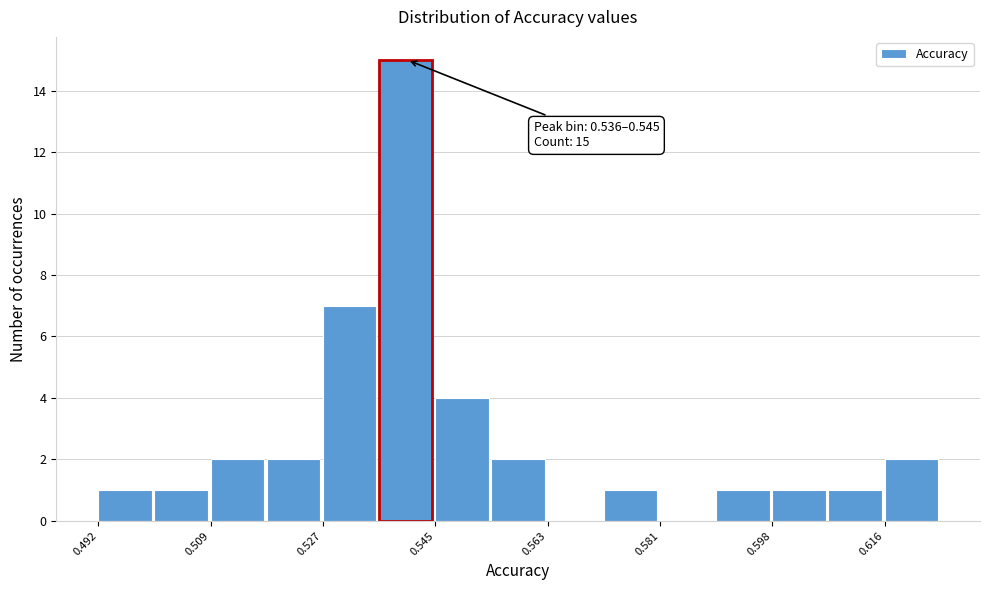

Over which range of the x-axis is the bar tallest?

0.536 to 0.546